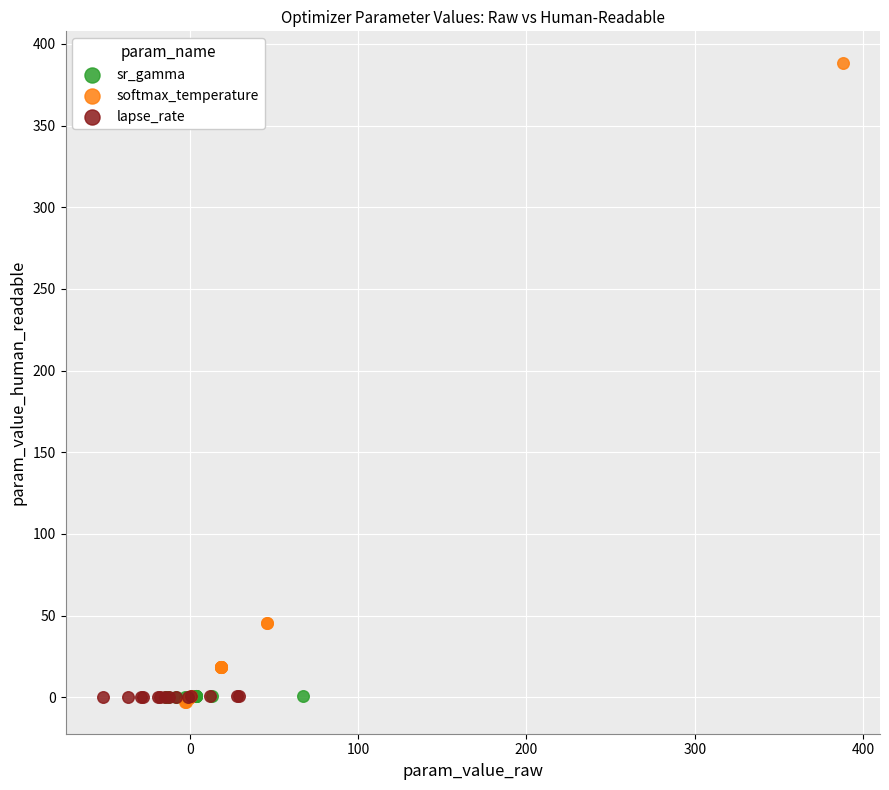

Which series has the widest spread of Y values?

softmax_temperature